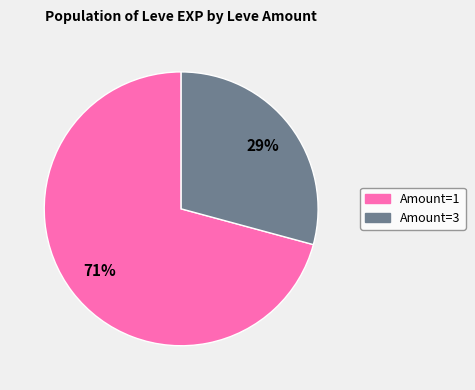

Is there any slice that represents more than half of the pie?

Yes